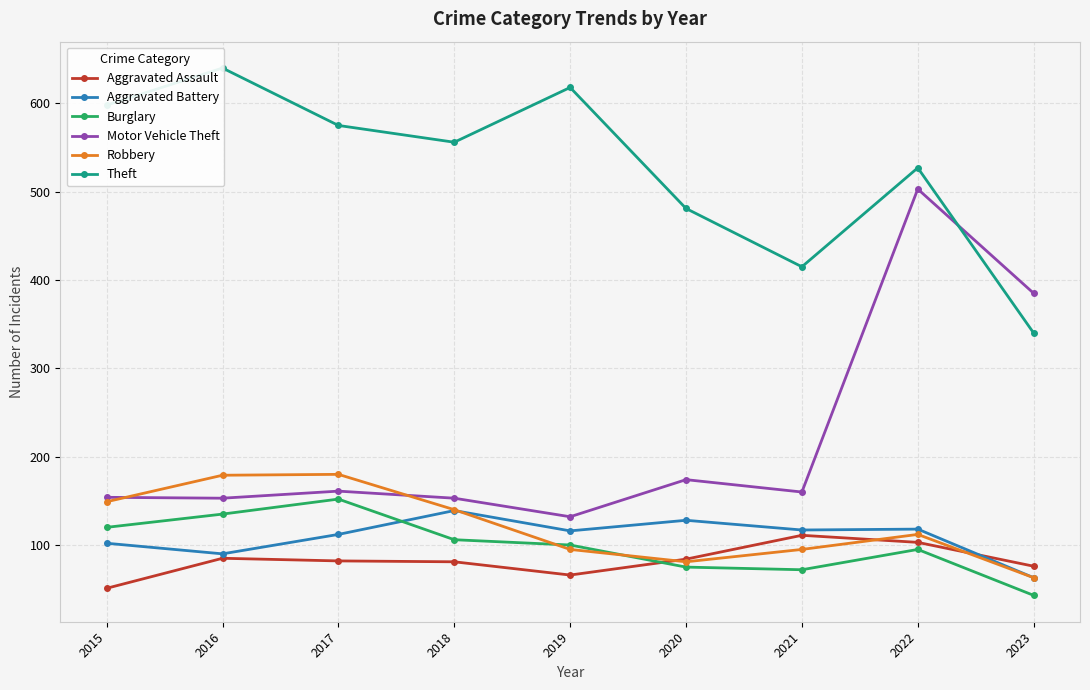

At 2018, list the series in order from smallest to largest.

Aggravated Assault, Burglary, Aggravated Battery, Robbery, Motor Vehicle Theft, Theft